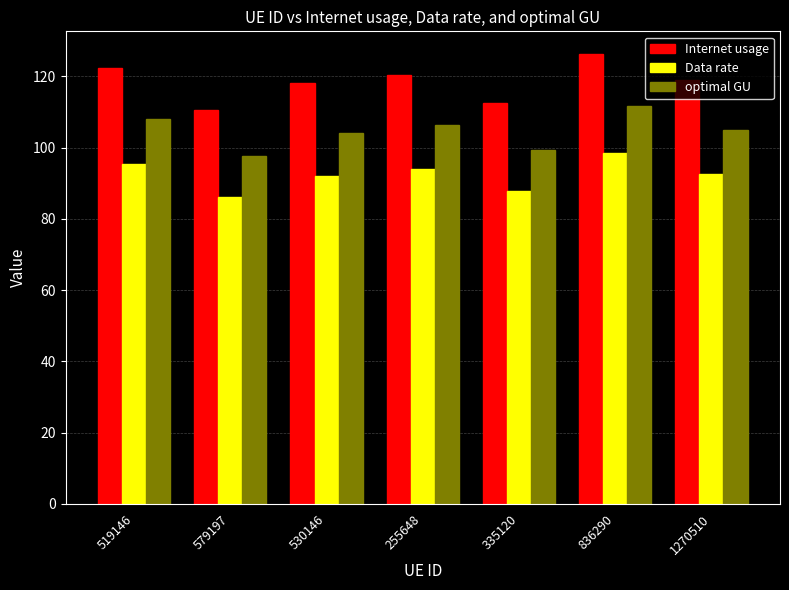

What is the difference between the maximum and minimum values in the optimal GU series?

14.0